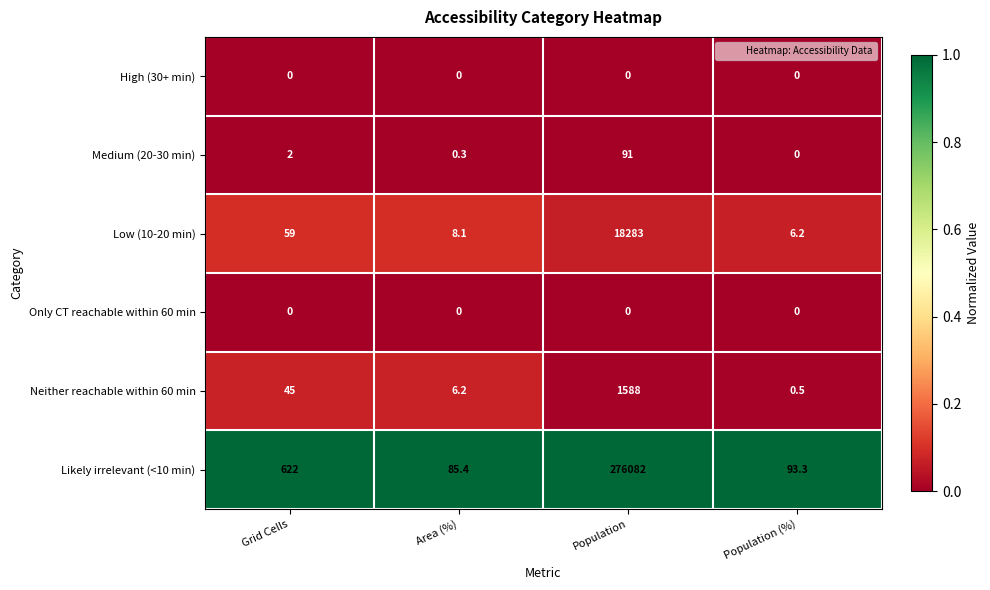

List the labels in order of Neither reachable within 60 min value, smallest first.

Population (%), Area (%), Grid Cells, Population